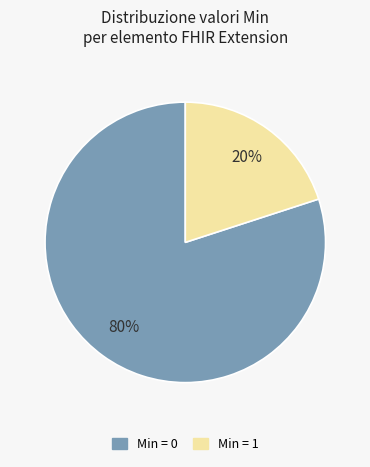

To the nearest percent, what is the average slice percentage?

50%